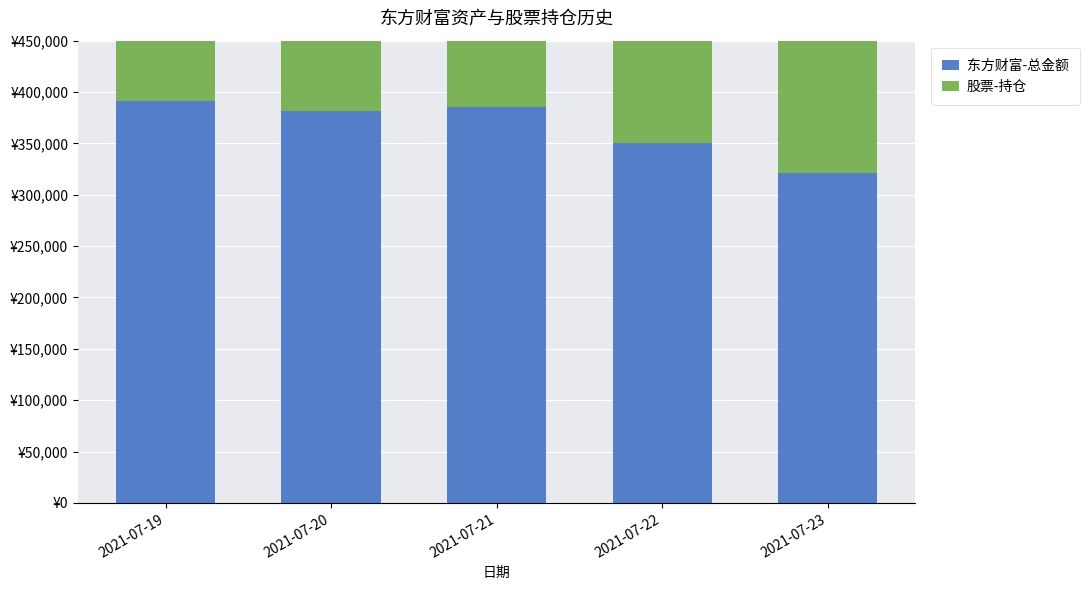

The value of 股票-持仓 at 2021-07-20 is 328733.6. True or false?

False